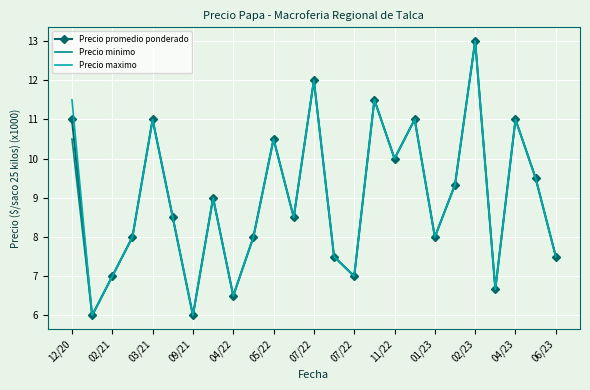

What is the minimum value for Precio maximo?

6.0